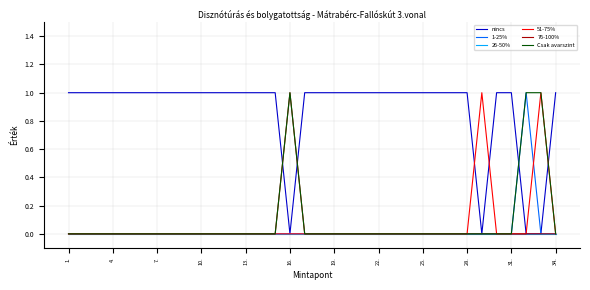

Which series has the largest total across all categories?

nincs